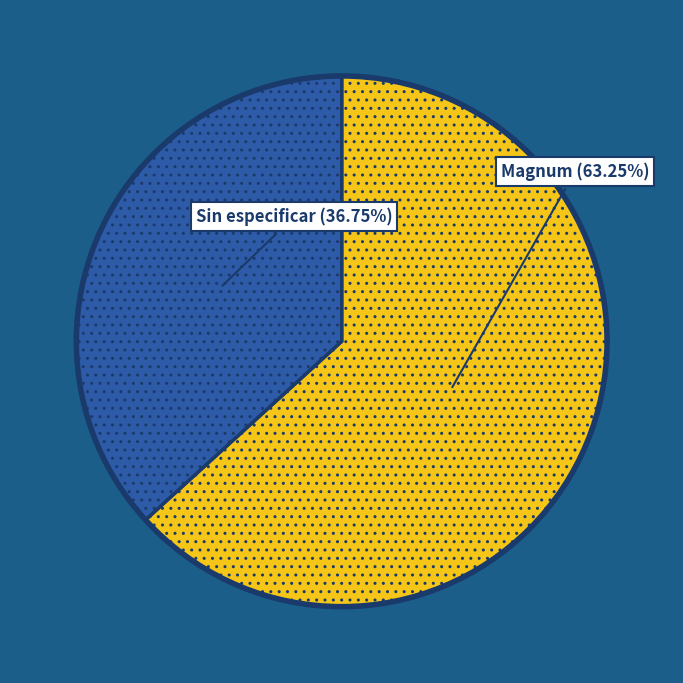

Which has a higher value, Magnum or Sin especificar?

Magnum